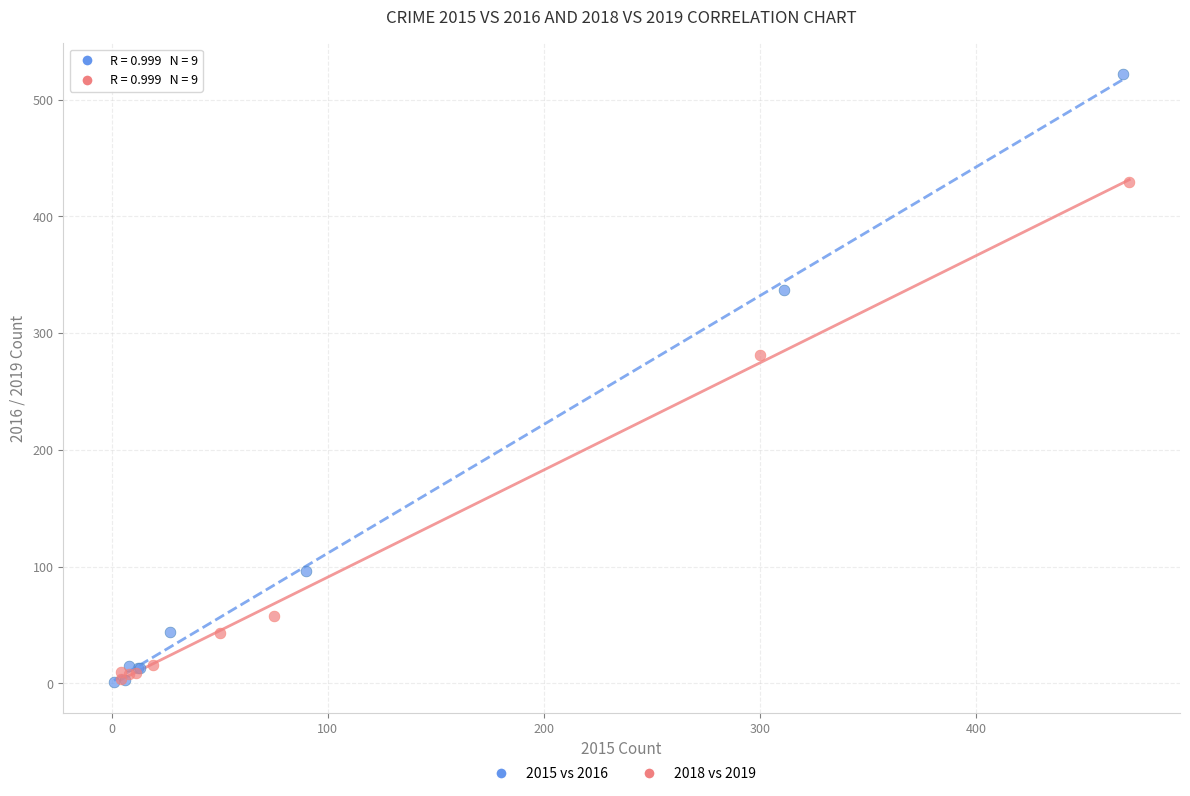

Which series reaches the maximum Y coordinate?

2015 vs 2016